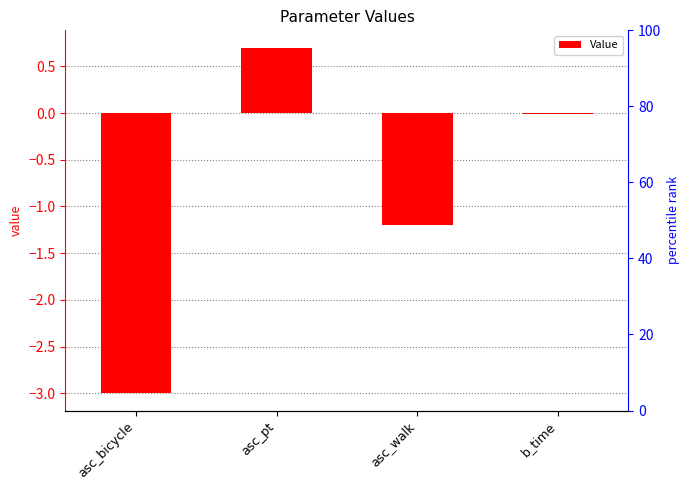

What is the smallest value displayed?

-3.0